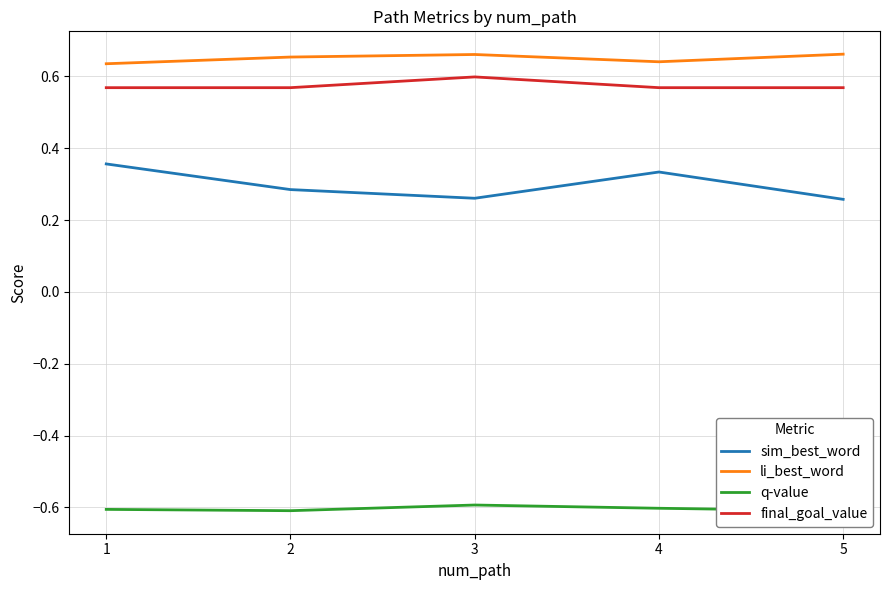

The sim_best_word series shows 0.6 at 1. True or false?

False